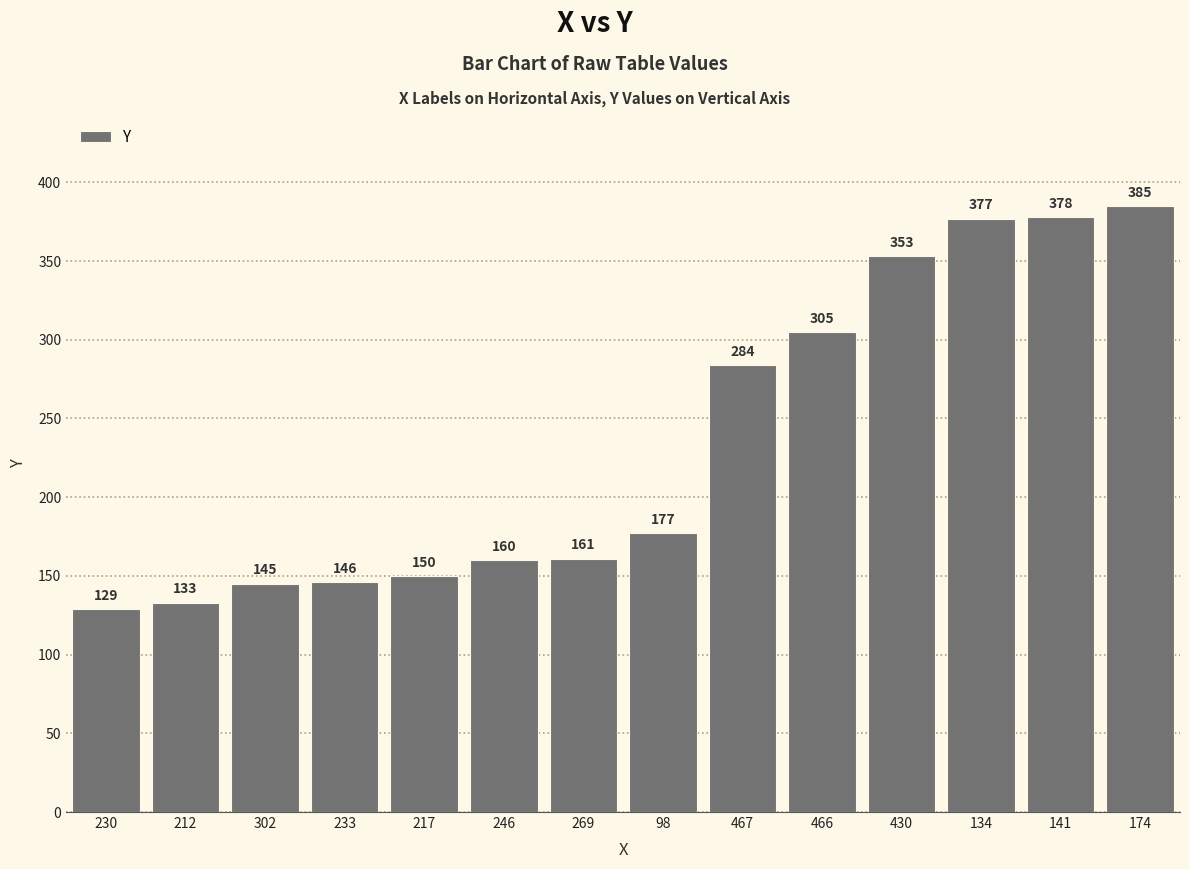

What is the label of the 12th bar from the right?

302